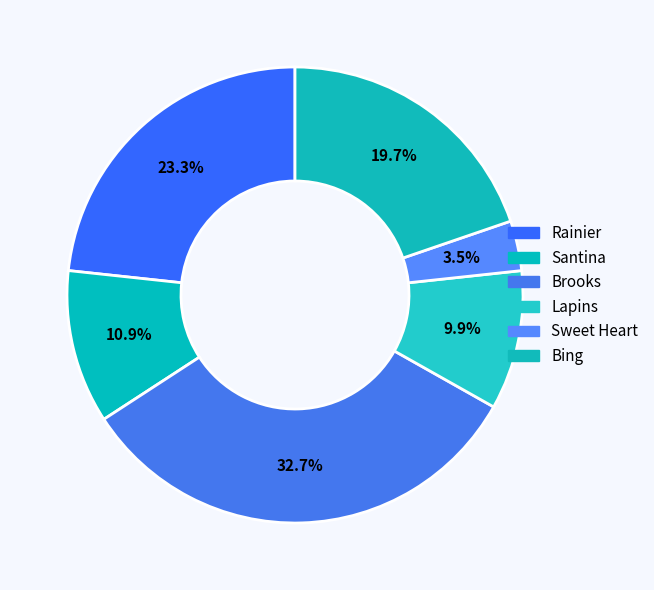

How many slices are in this pie chart?

6